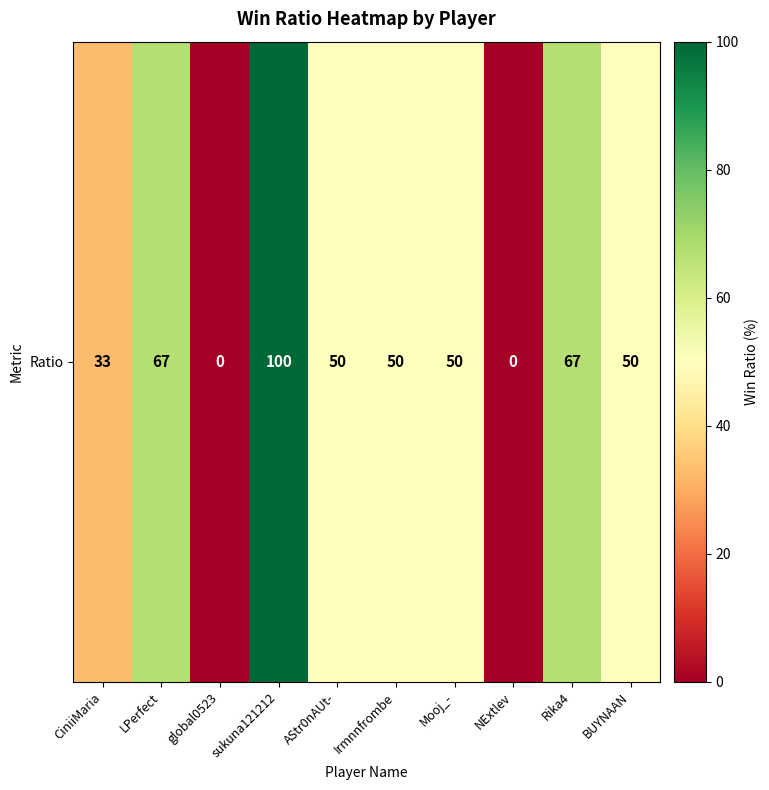

What is the sum of all values?

467